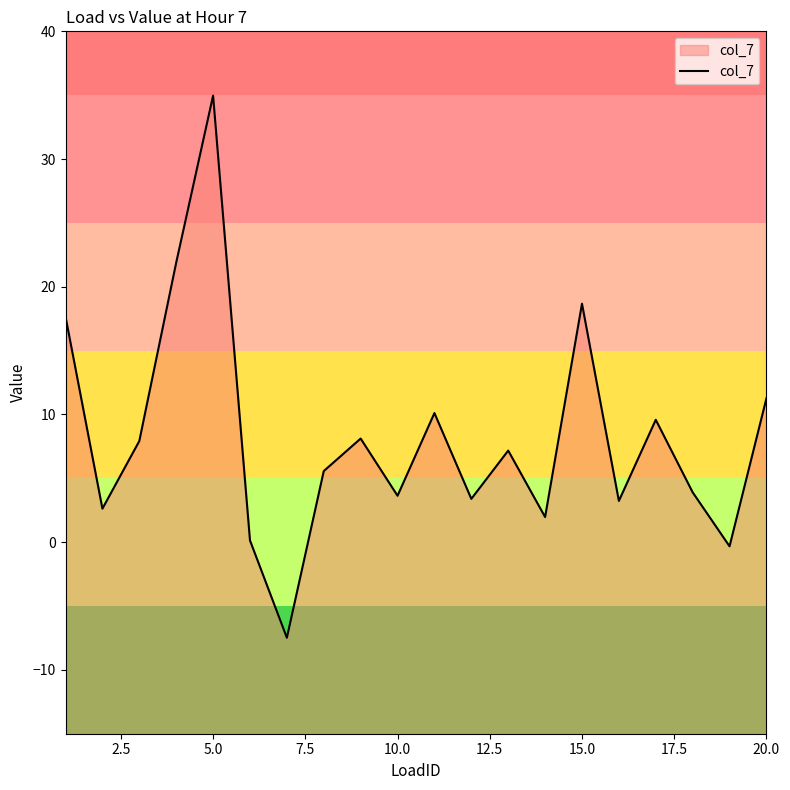

How many interior local valleys (lower than both neighbors) does the data have?

7